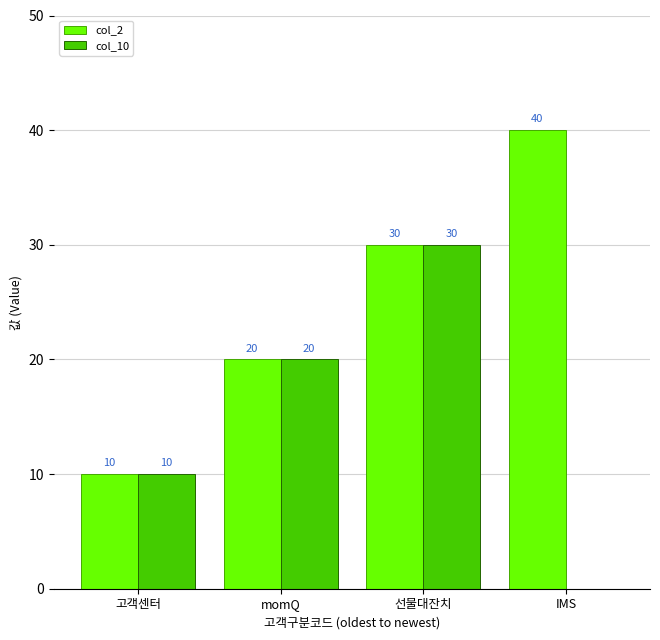

At which label does col_10 reach its peak?

선물대잔치